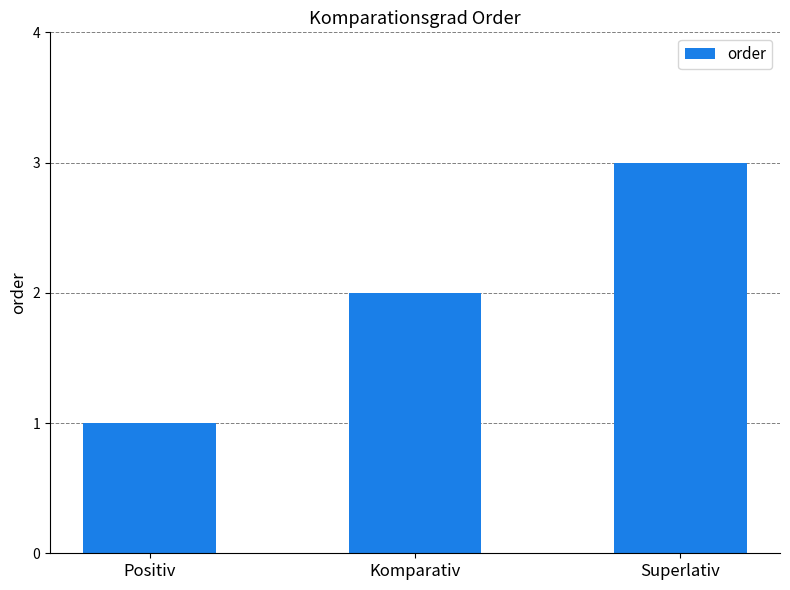

Reading left to right, list all the values displayed in this chart.

1	2	3